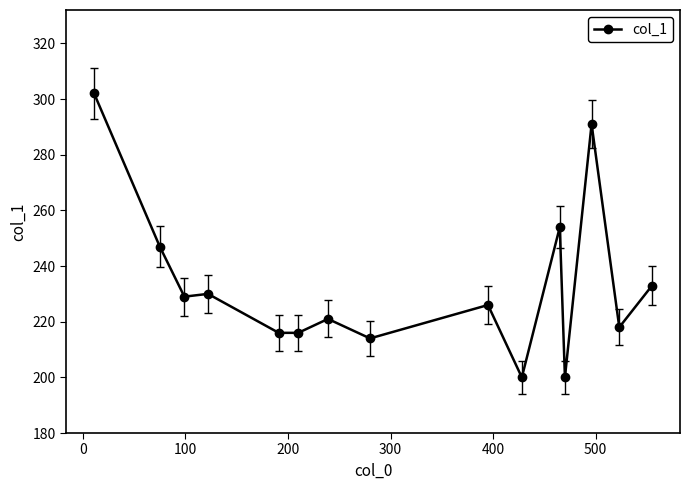

What is the difference between the maximum and minimum values?

102